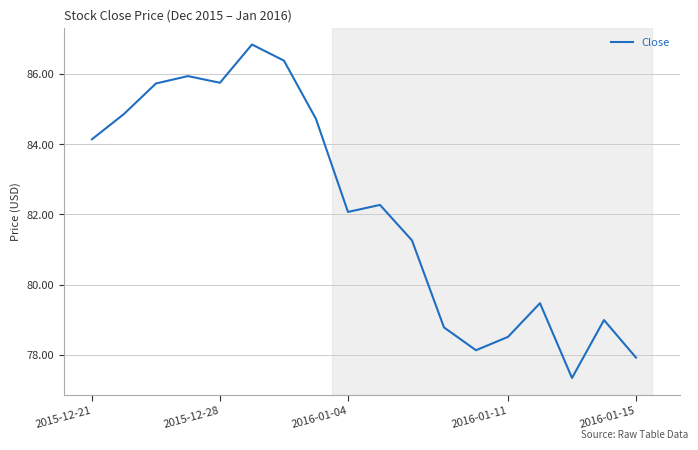

What is the greatest value displayed?

86.8